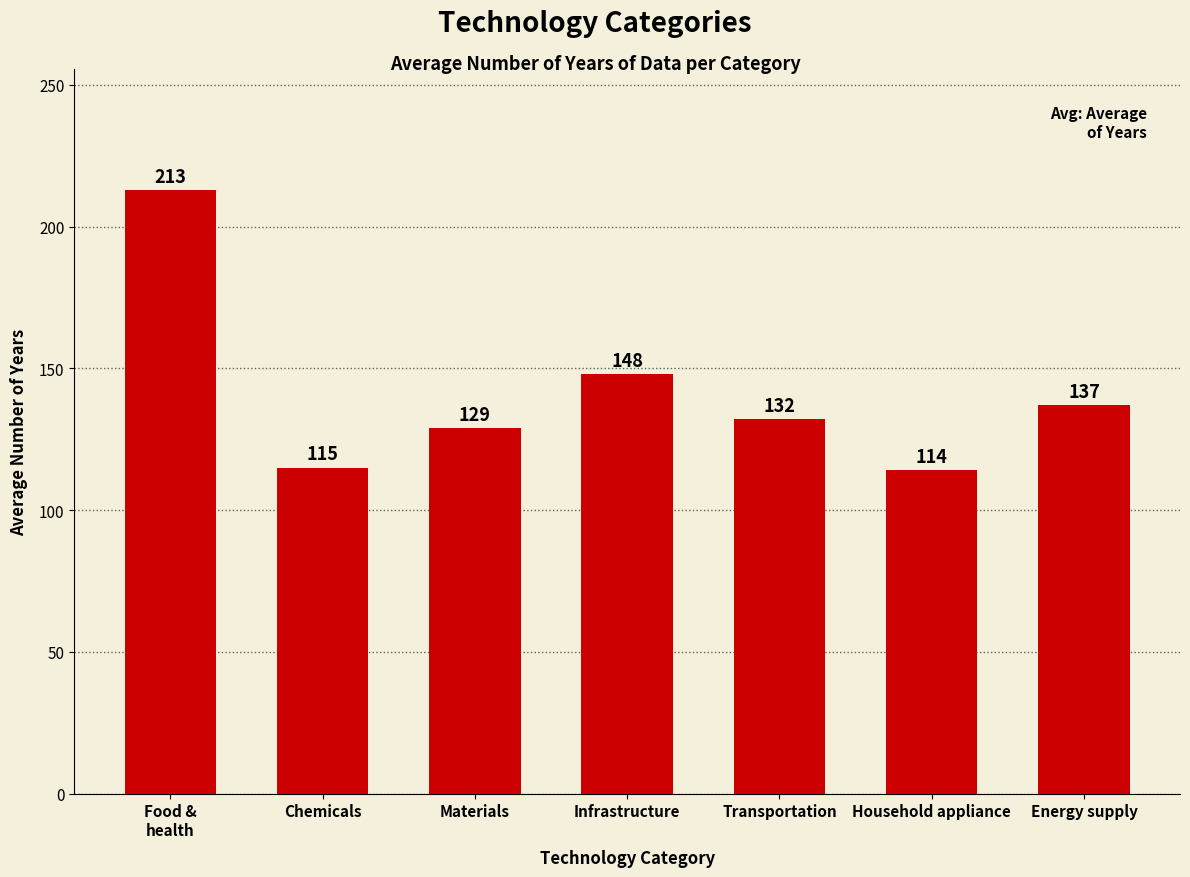

Is it true that the value at Materials is 69?

False